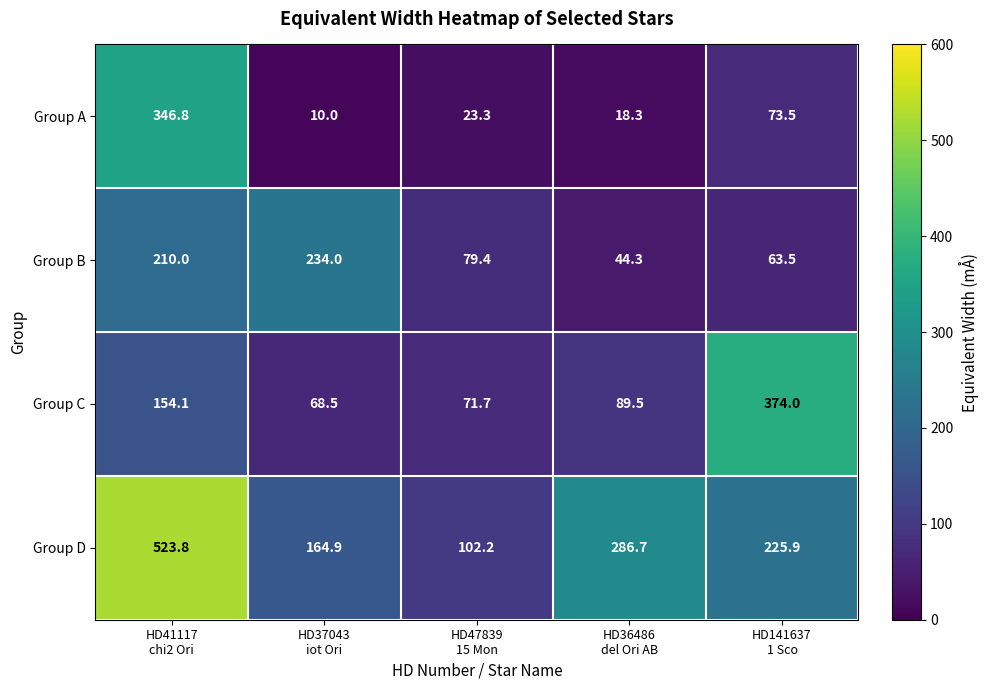

List the series in order of their overall mean, lowest first.

Group A, Group B, Group C, Group D